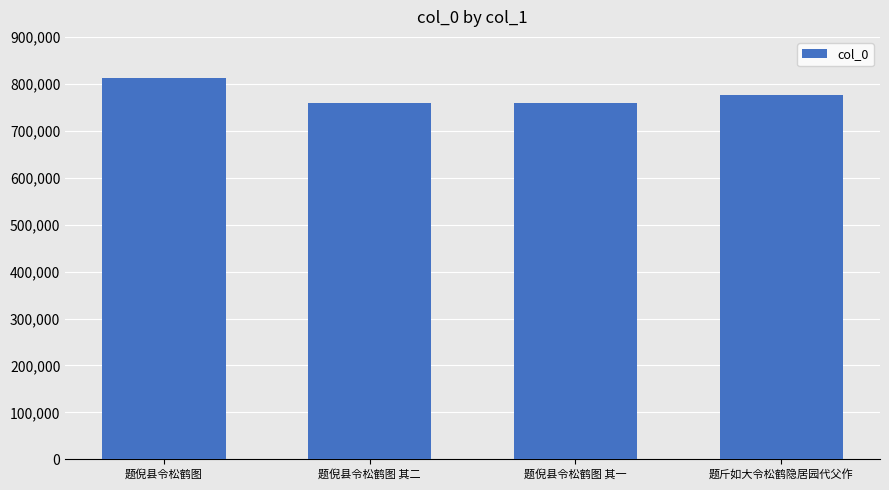

Is it true that the value at 题倪县令松鹤图 is 811378?

True